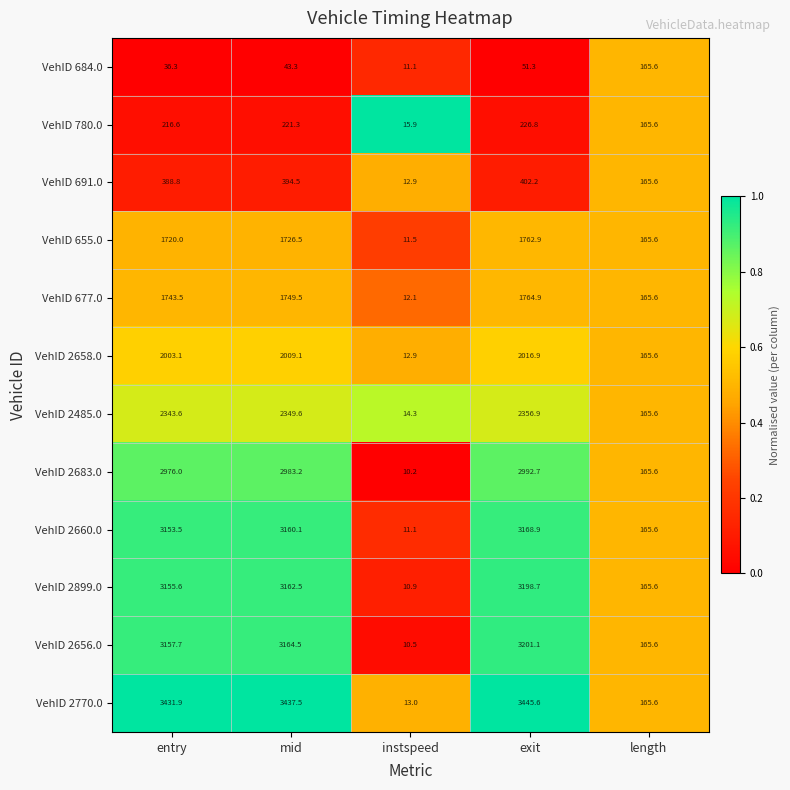

At which category does the chart reach its peak across all series?

exit